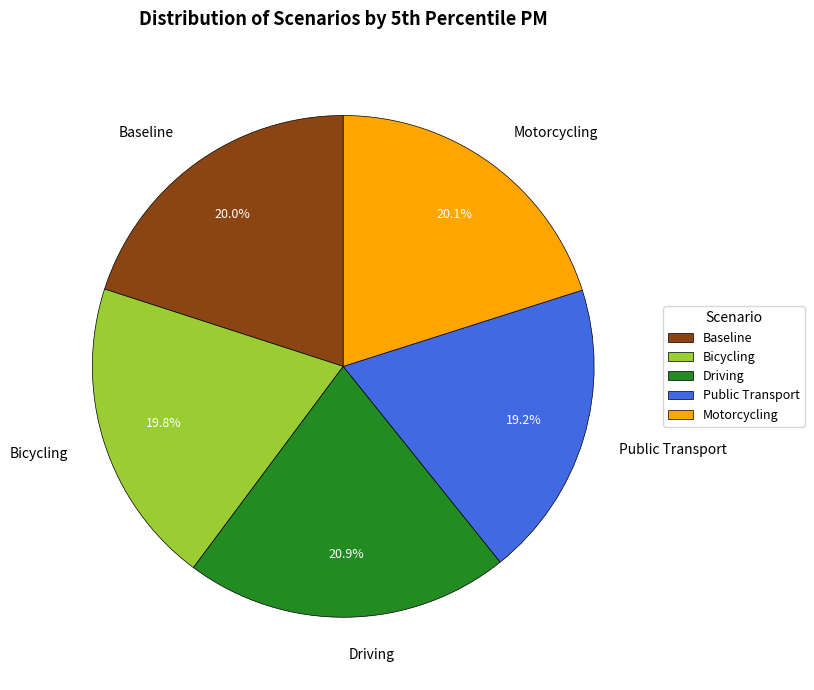

Is it true that Bicycling is 30% of the pie?

False